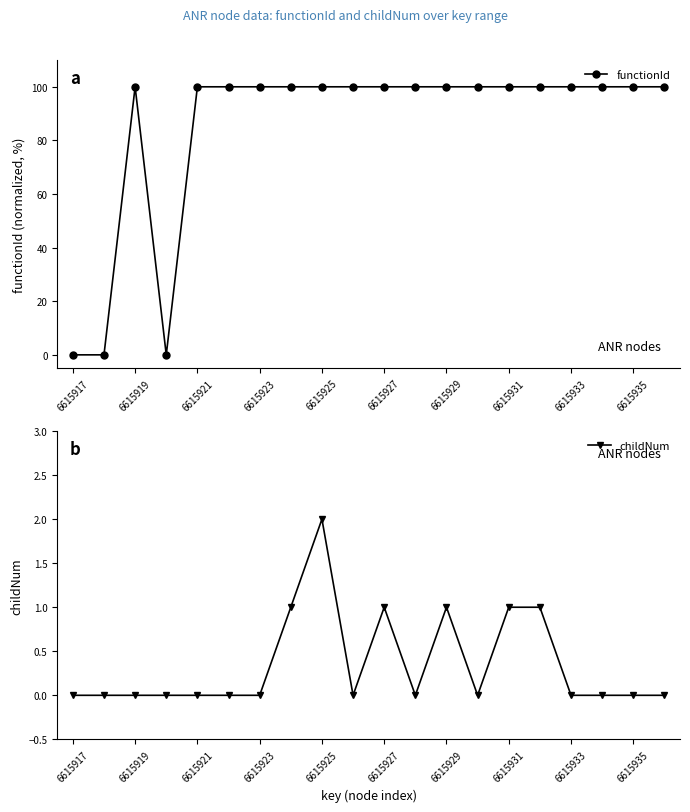

The value of functionId at 6615931 is 63. True or false?

False